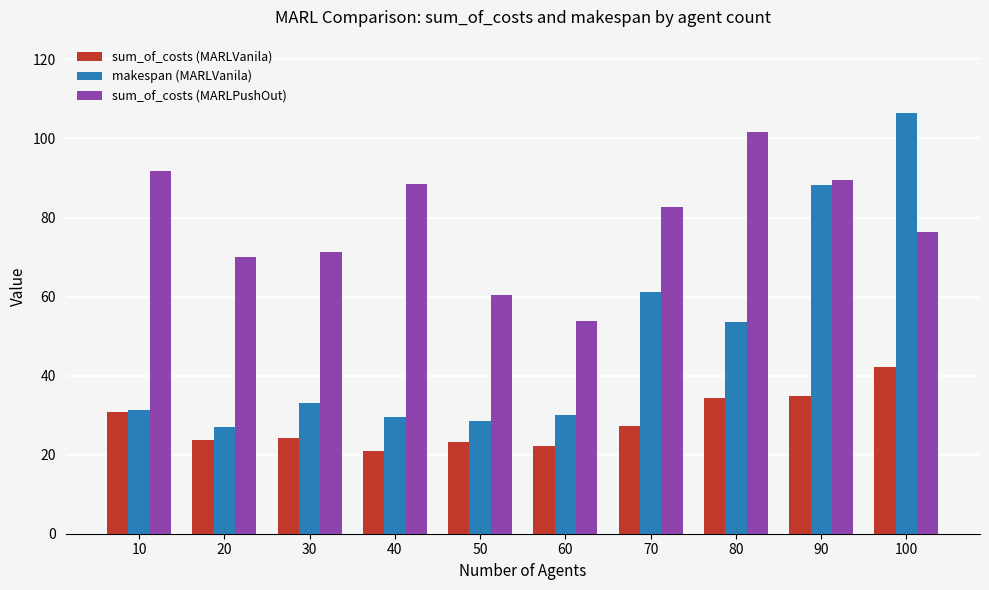

At how many categories does at least one series exceed 49?

10